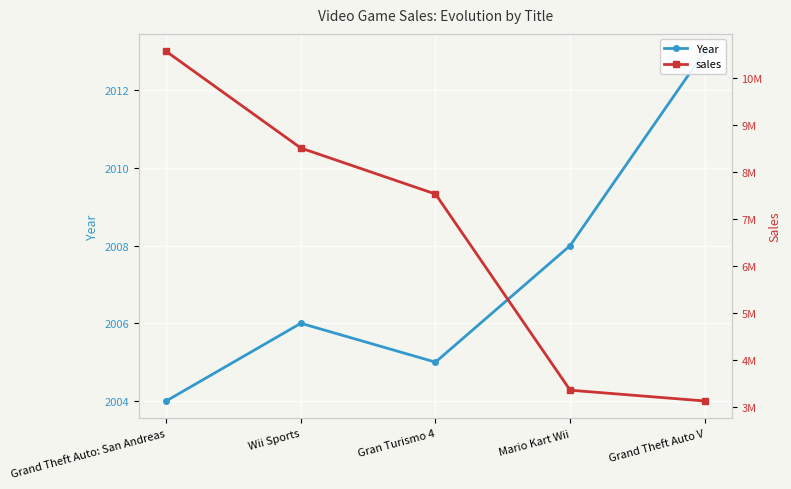

What is the minimum value shown in the chart?

2004